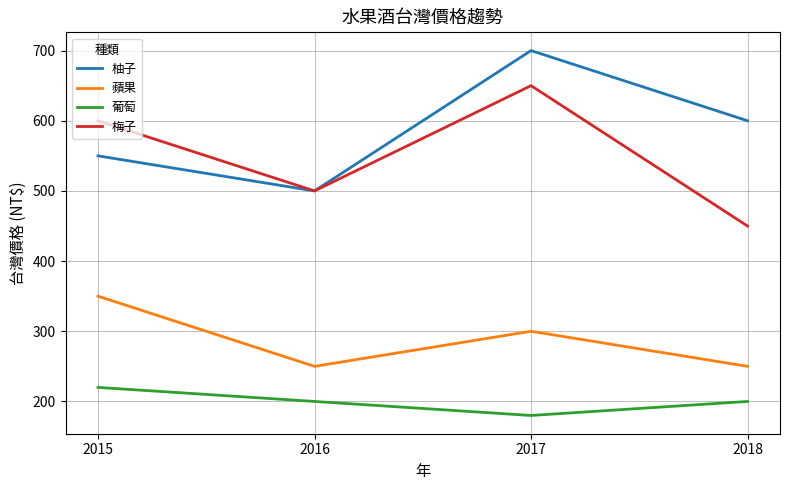

At 2018, list the series in order from largest to smallest.

柚子, 梅子, 蘋果, 葡萄